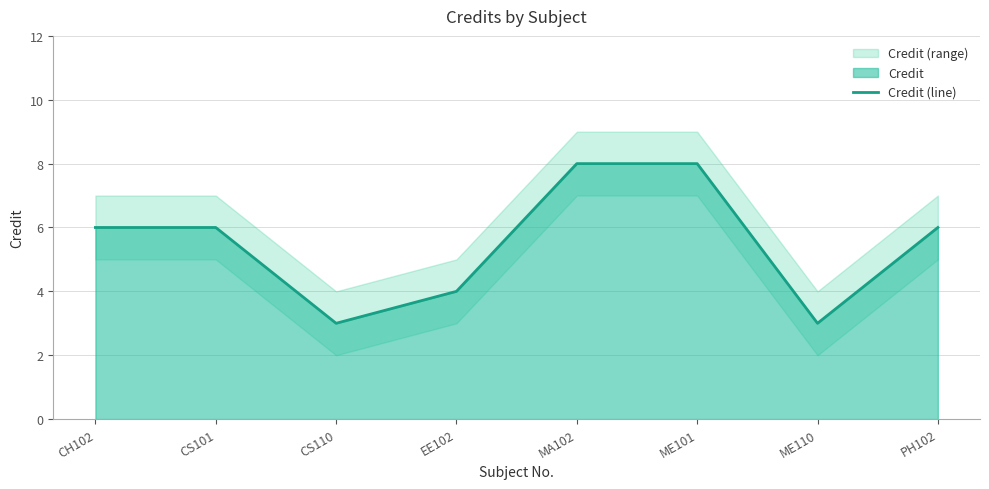

How many lines are shown in the chart?

1